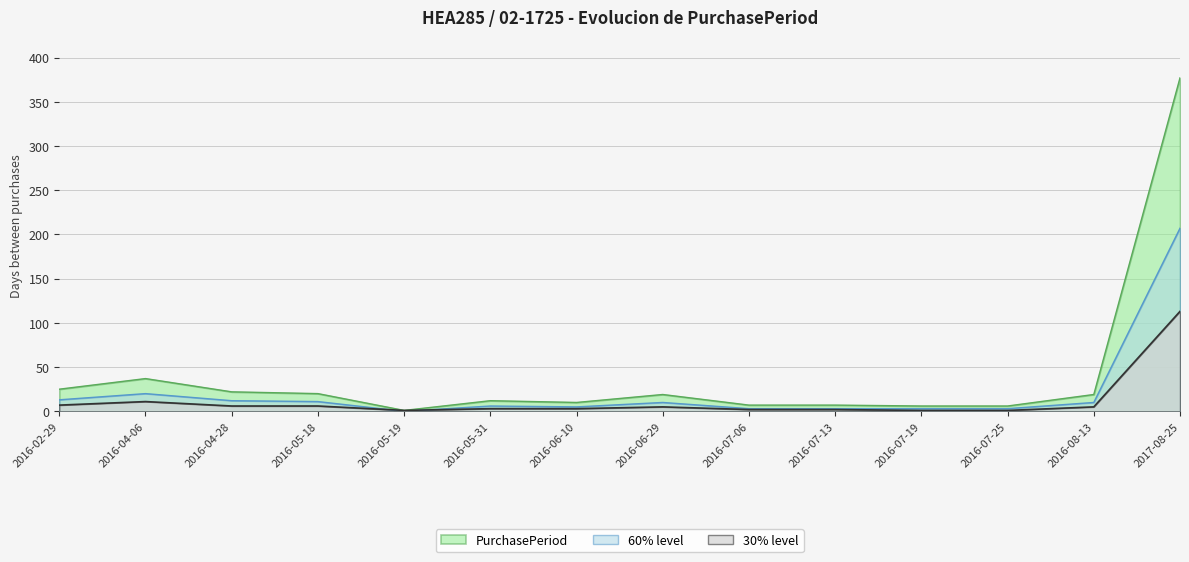

True or false: the data shows 1 at 2016-05-19.

True